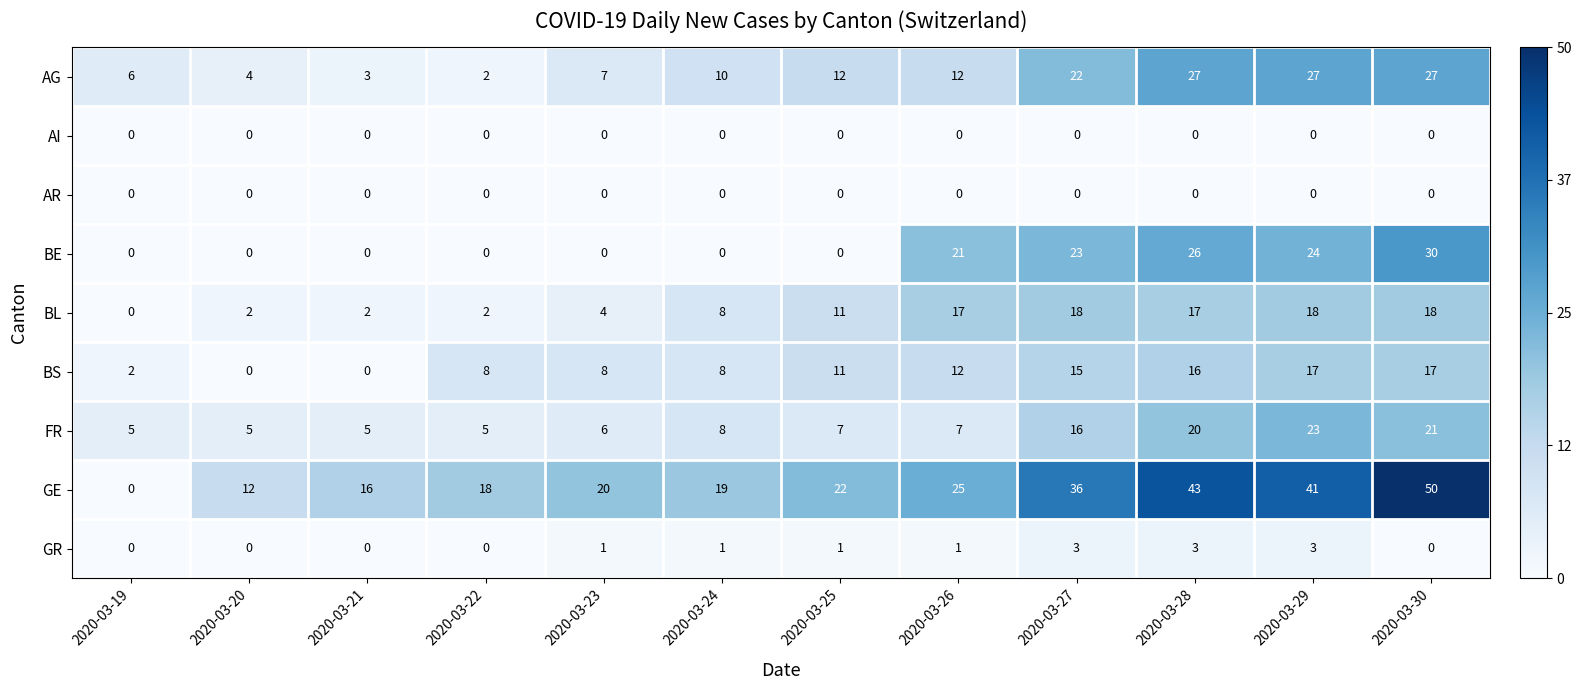

What is the difference between the highest and lowest values at 2020-03-30?

50